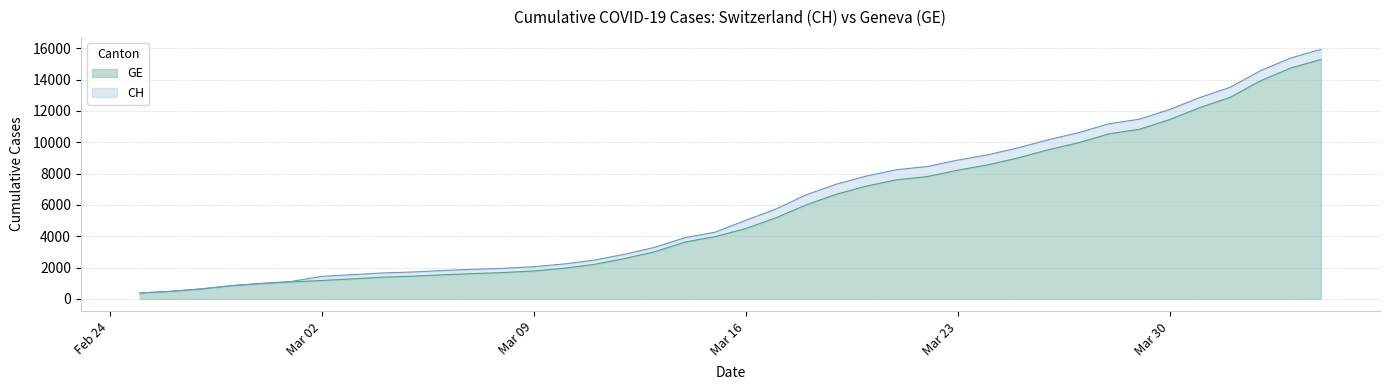

What is the highest value of the GE series?

15284